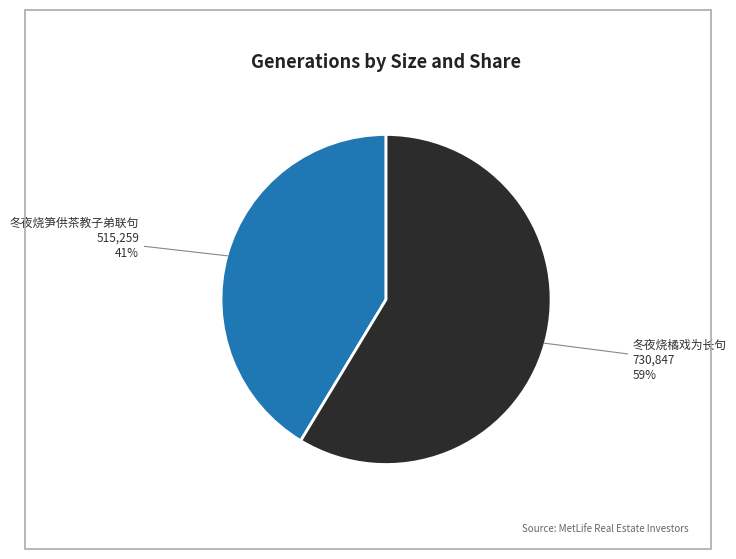

Is there a majority slice in this chart?

Yes